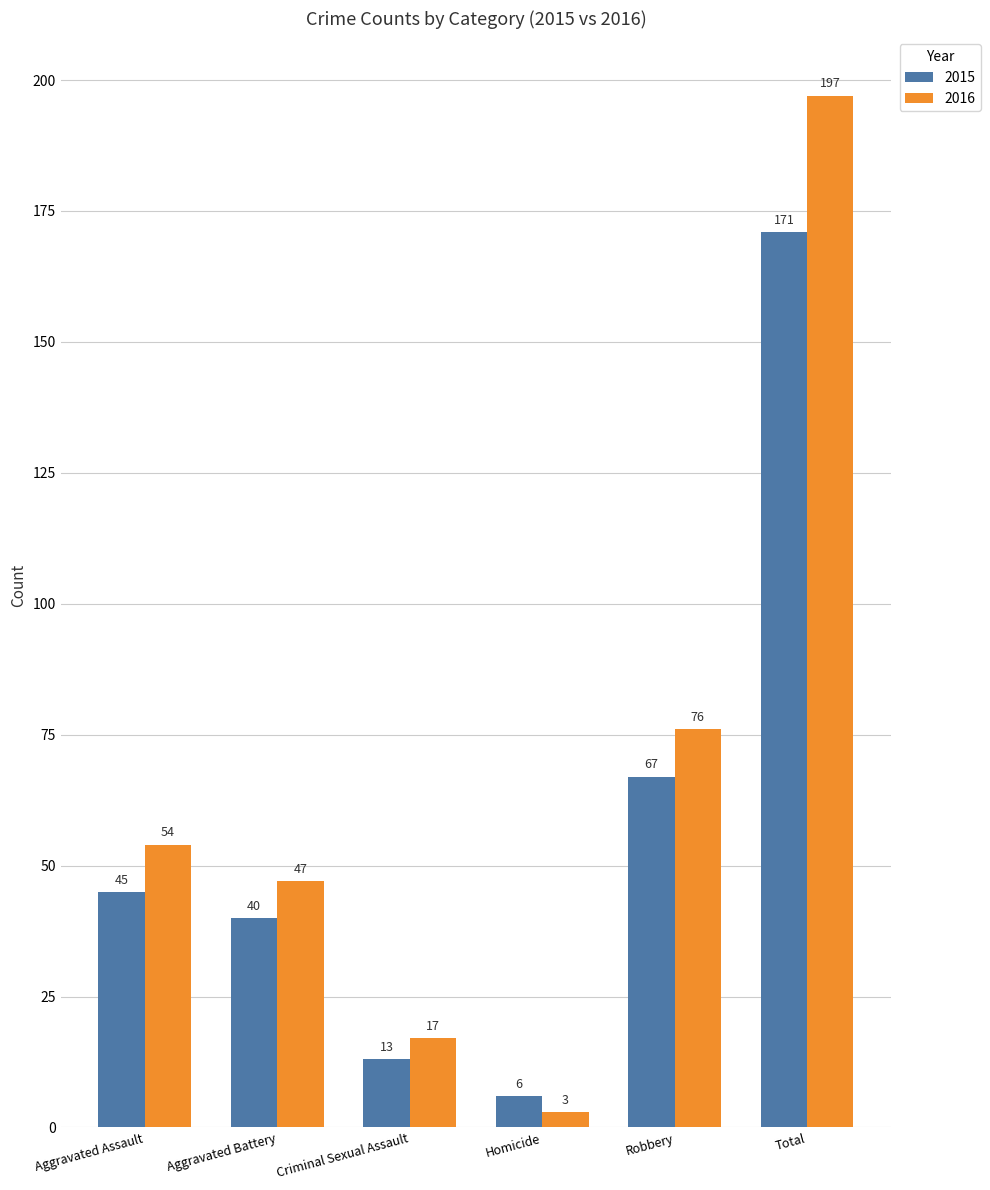

Reading left to right, what are all the values shown in this chart?

2015: Aggravated Assault=45	Aggravated Battery=40	Criminal Sexual Assault=13	Homicide=6	Robbery=67	Total=171
2016: Aggravated Assault=54	Aggravated Battery=47	Criminal Sexual Assault=17	Homicide=3	Robbery=76	Total=197